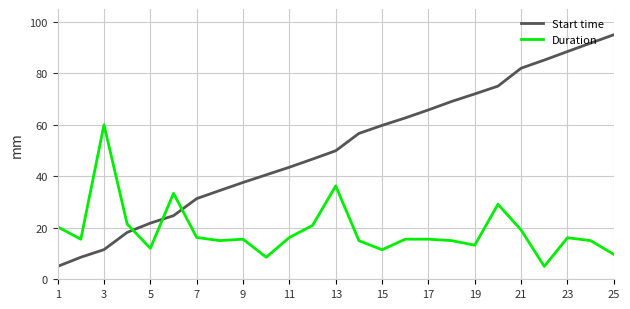

Which series has the largest total across all categories?

Start time